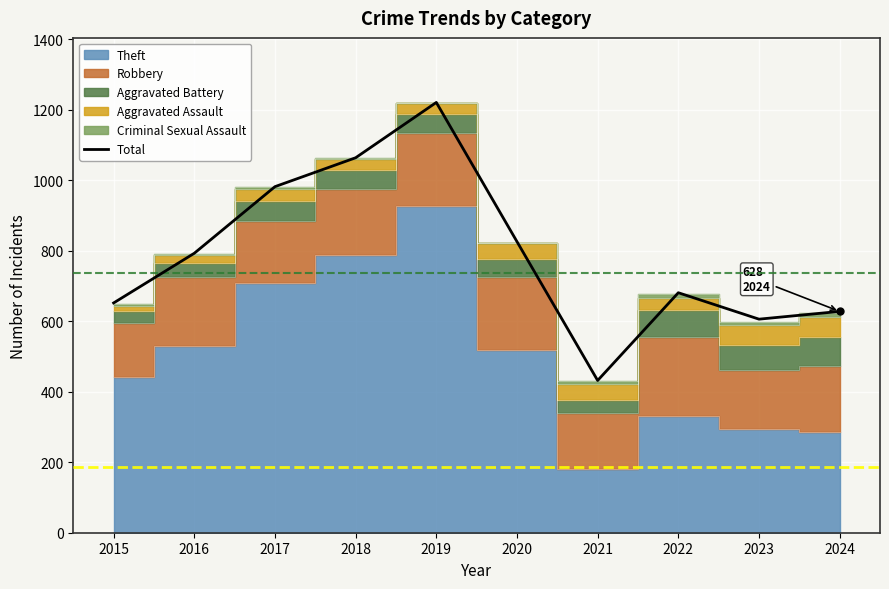

True or false: the data shows 1064 at 2018.

True